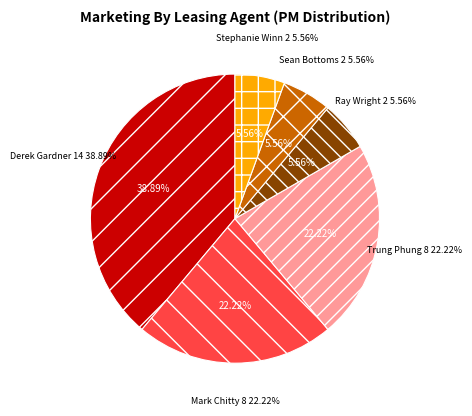

Rank the categories by value from lowest to highest.

Ray Wright, Sean Bottoms, Stephanie Winn, Mark Chitty, Trung Phung, Derek Gardner